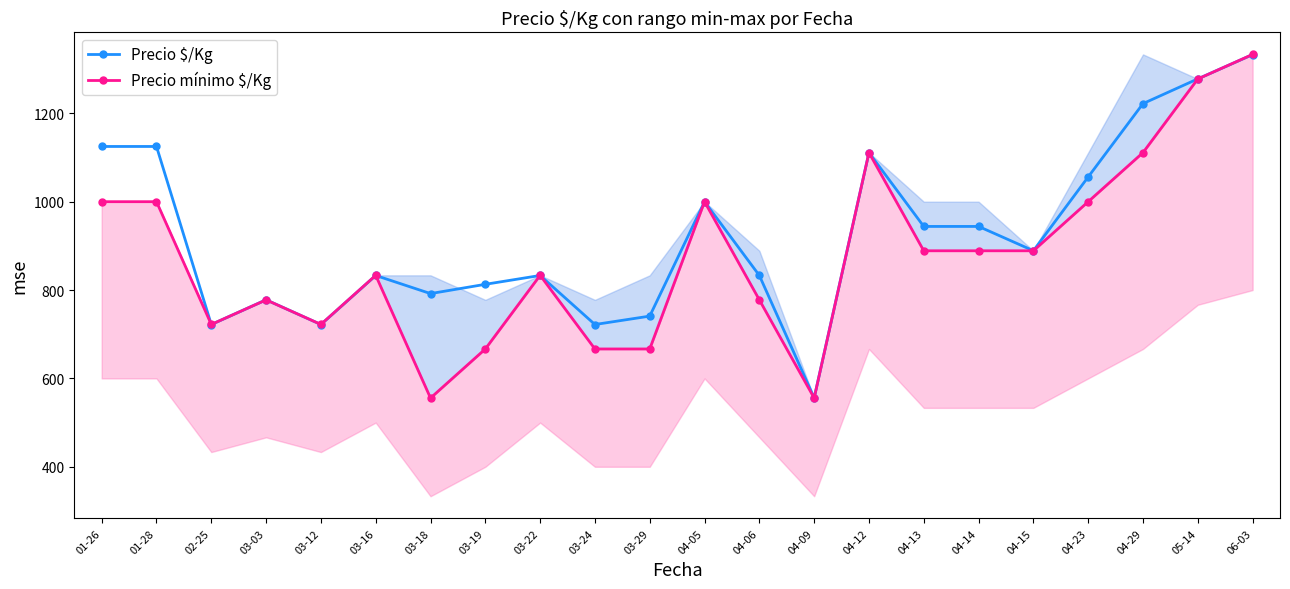

At which category is the sum across all series the highest?

06-03